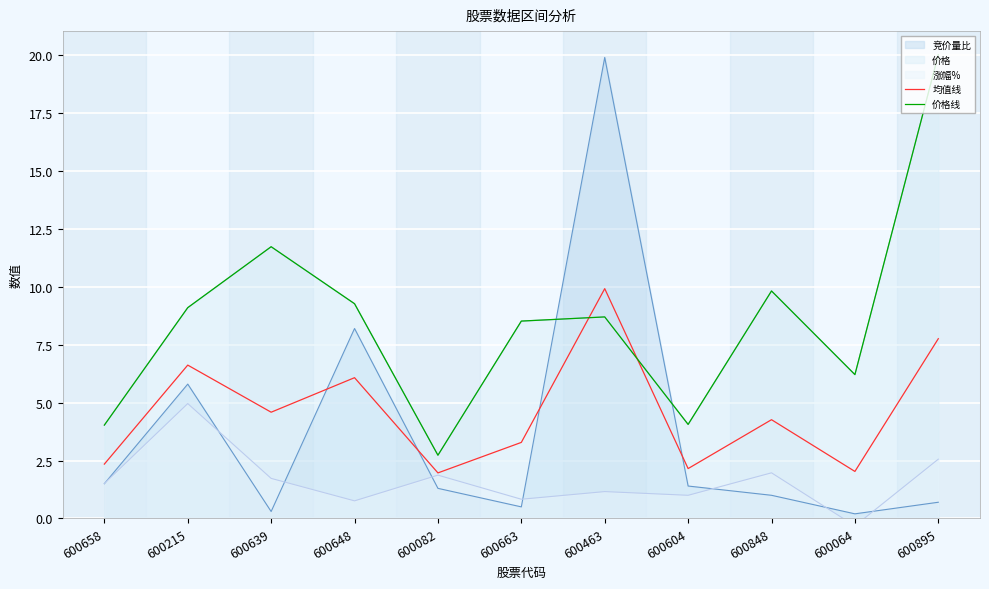

Between 600463 and 600658, which is larger?

600463